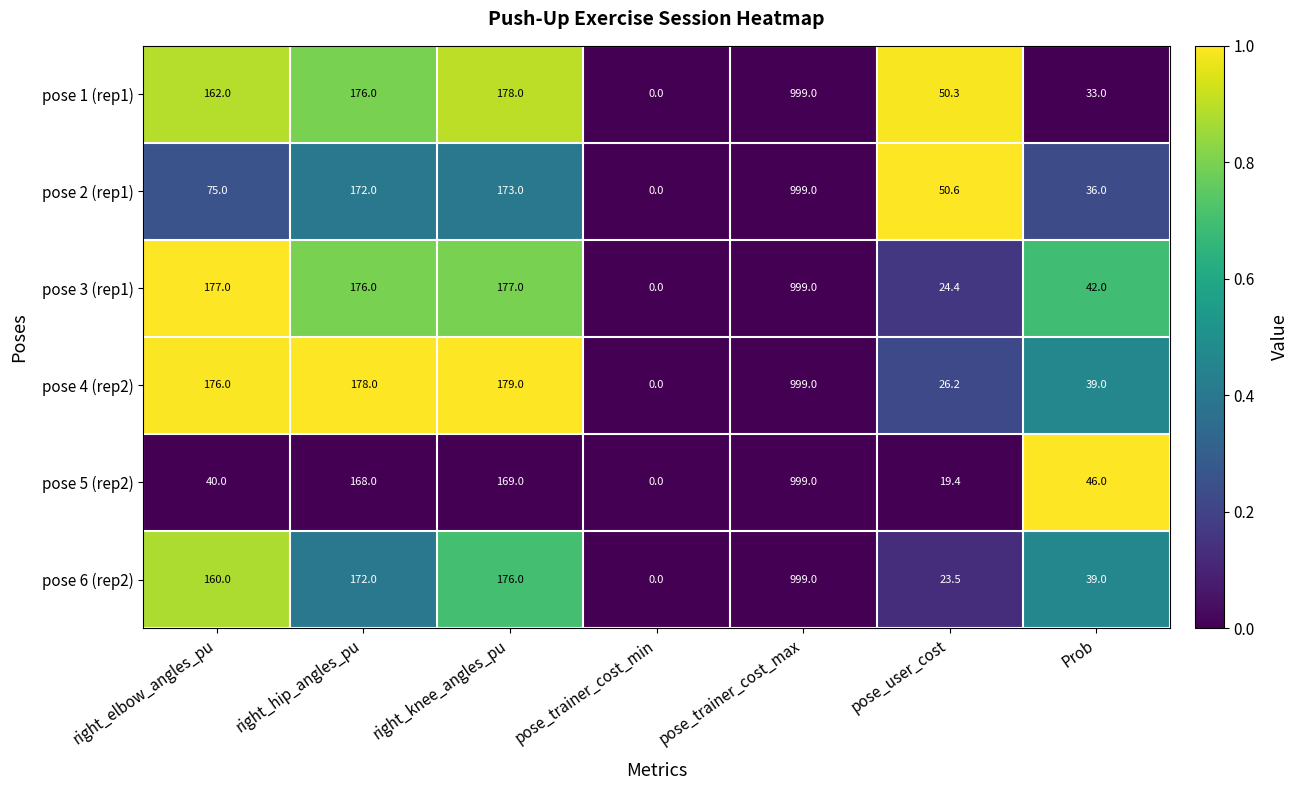

At right_elbow_angles_pu, list the series in order from smallest to largest.

pose 5 (rep2), pose 2 (rep1), pose 6 (rep2), pose 1 (rep1), pose 4 (rep2), pose 3 (rep1)